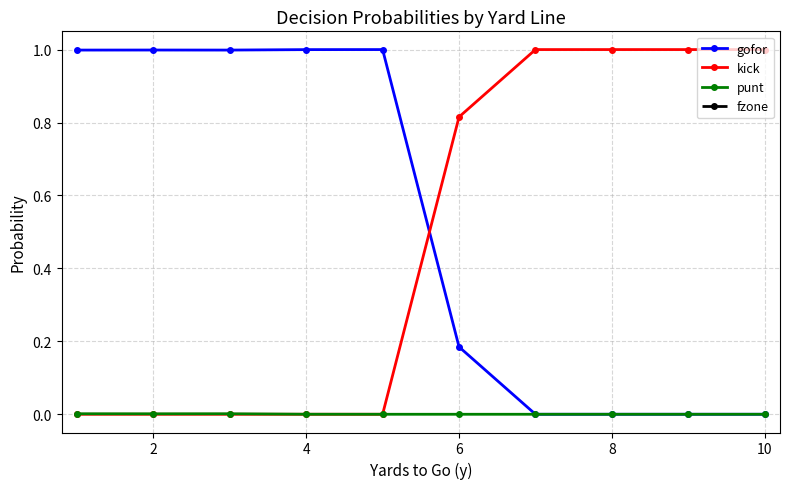

Is this an area chart (filled region under the line)?

No